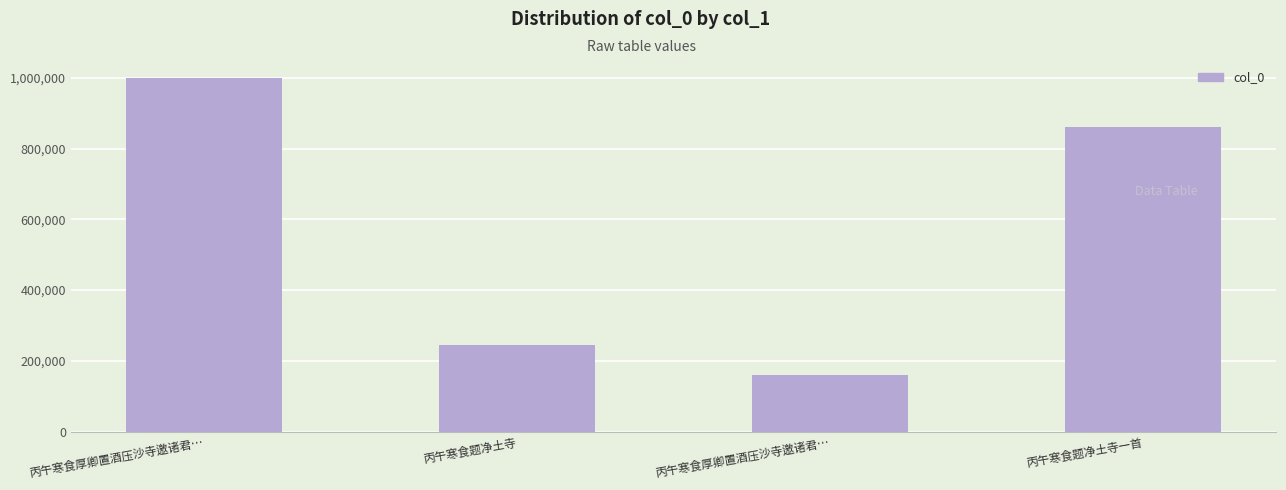

What is the label of the 2nd bar from the left?

丙午寒食题净土寺